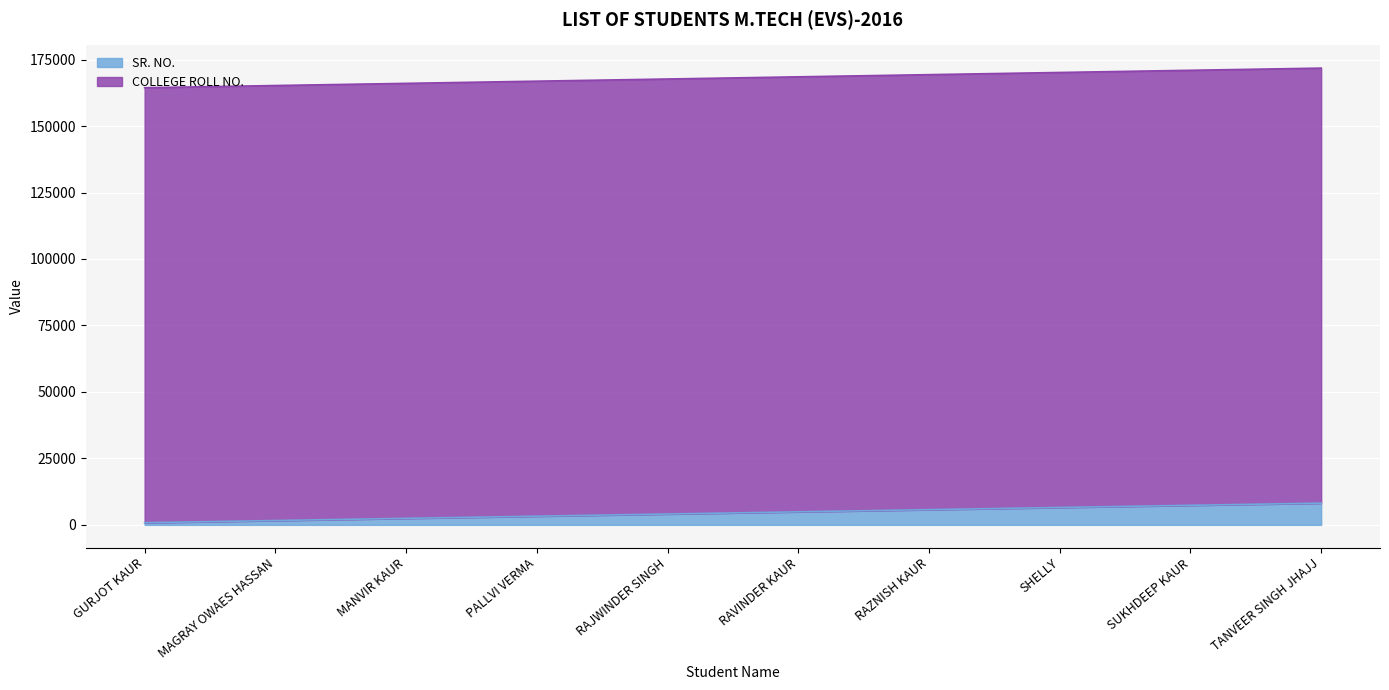

Rank the series at RAJWINDER SINGH from lowest to highest value.

SR. NO., COLLEGE ROLL NO.